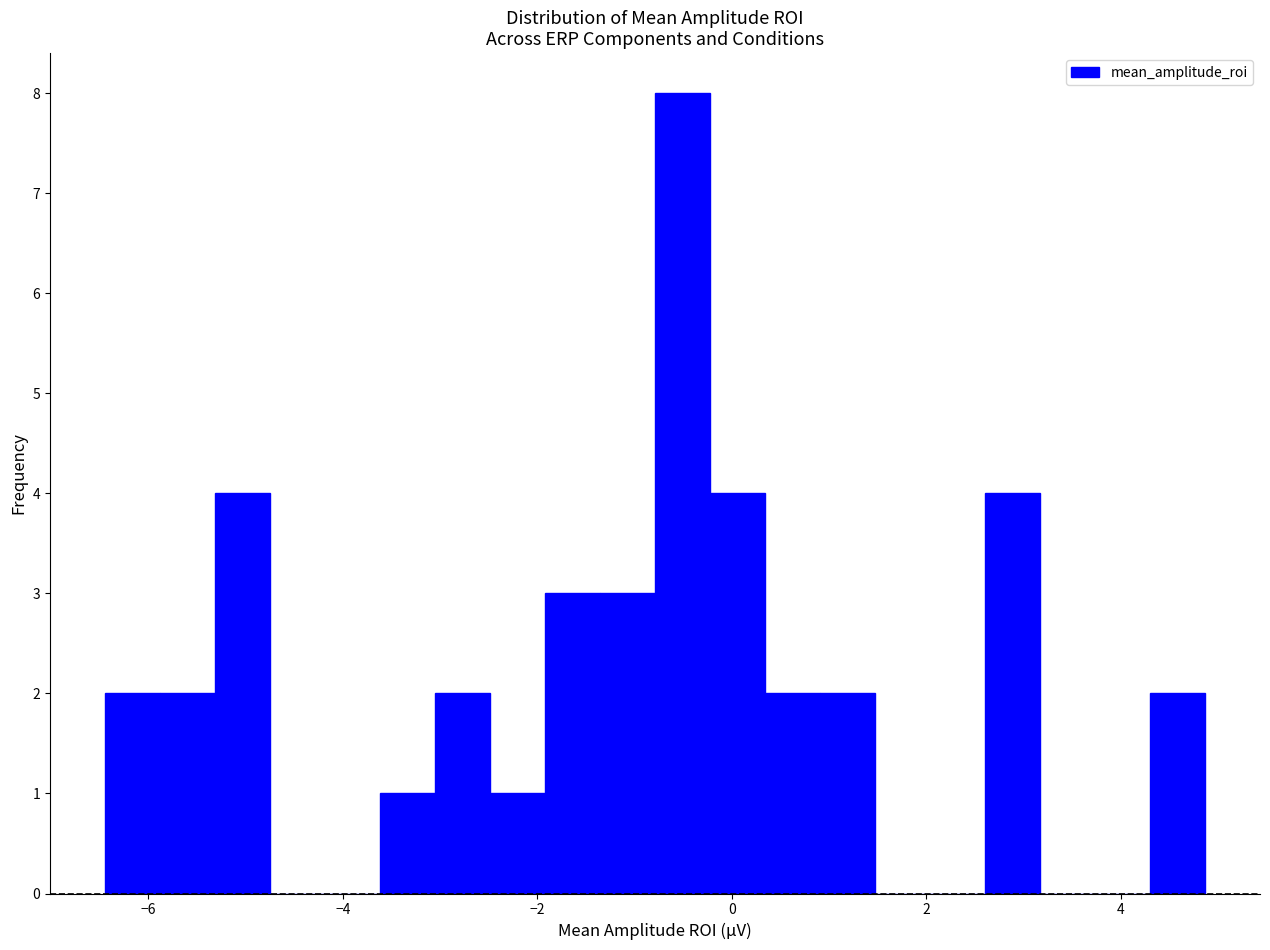

Read against the x-axis, roughly where is the centre of the tallest bar?

-0.6